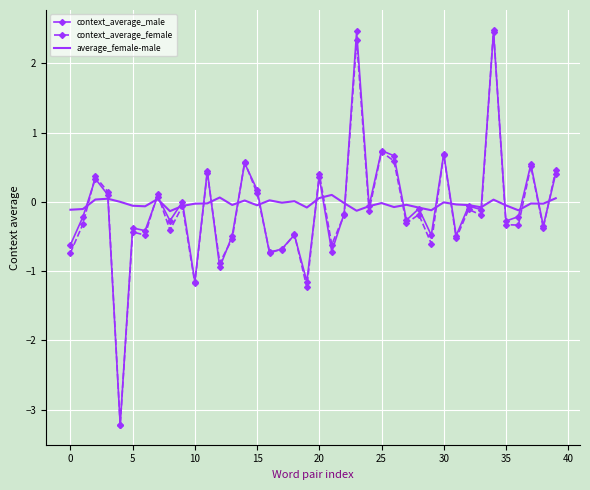

What is the maximum value for context_average_male?

2.5